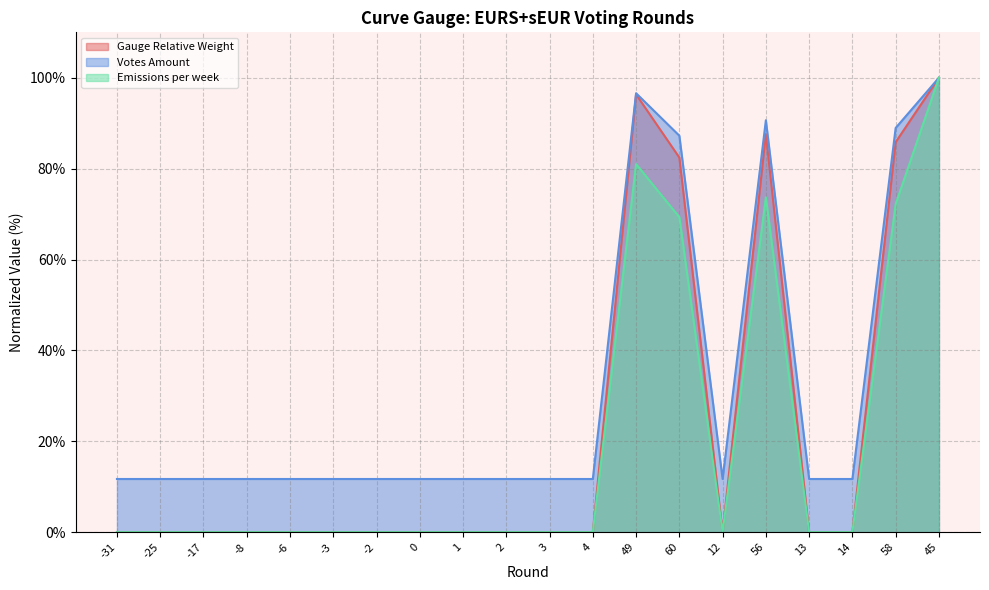

Reading right to left, extract all data points from this chart.

Gauge Relative Weight: 100.0	85.8	0.0	0.0	87.6	0.0	82.4	96.3	0.0	0.0	0.0	0.0	0.0	0.0	0.0	0.0	0.0	0.0	0.0	0.0
Votes Amount: 100.0	89.0	11.7	11.7	90.7	11.7	87.3	96.6	11.7	11.7	11.7	11.7	11.7	11.7	11.7	11.7	11.7	11.7	11.7	11.7
Emissions per week: 100.0	72.2	0.0	0.0	73.7	0.0	69.3	81.0	0.0	0.0	0.0	0.0	0.0	0.0	0.0	0.0	0.0	0.0	0.0	0.0